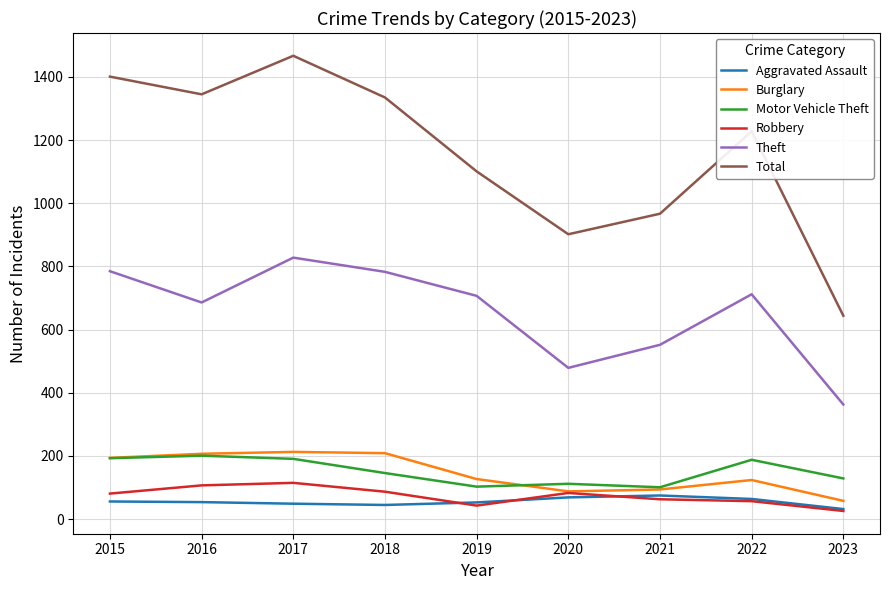

What is the greatest value displayed?

1467